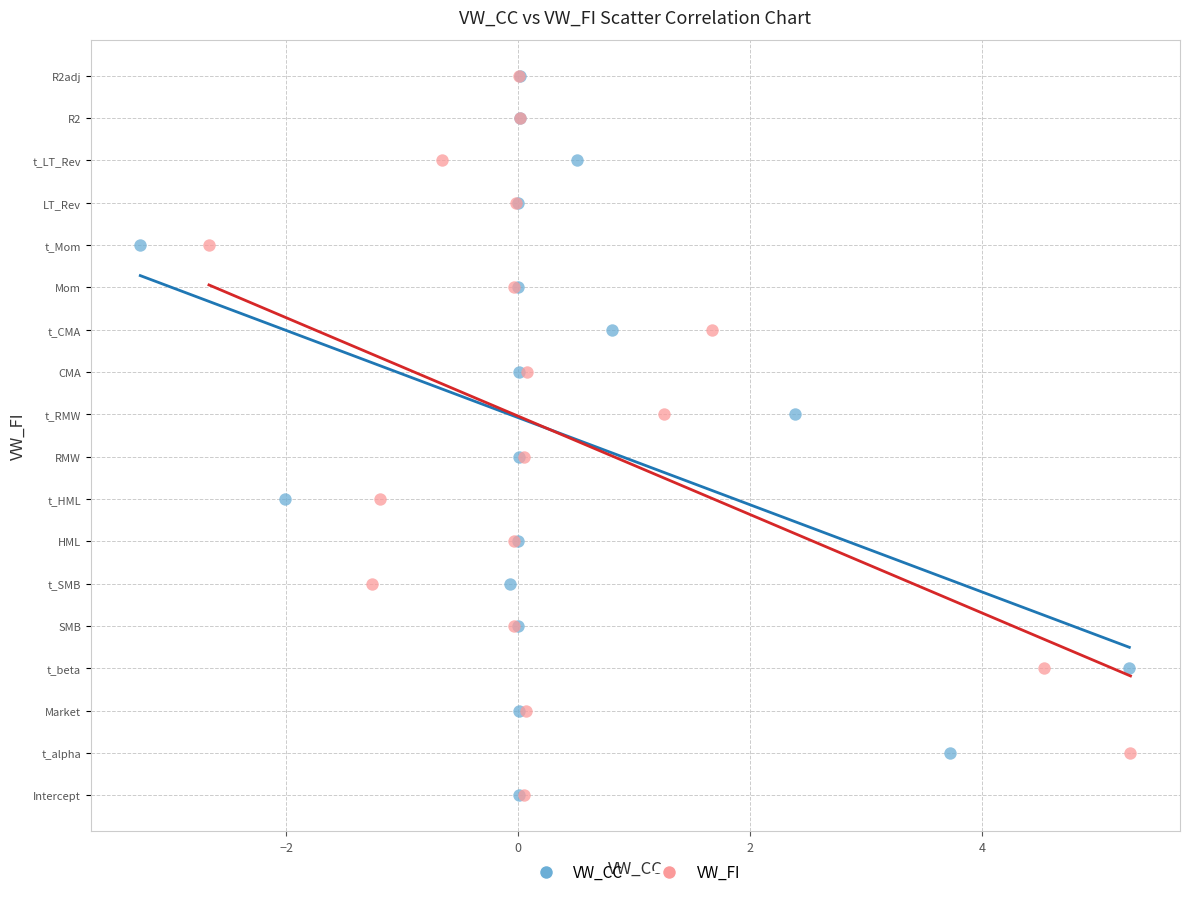

What are all the series names shown in the legend?

VW_CC, VW_FI